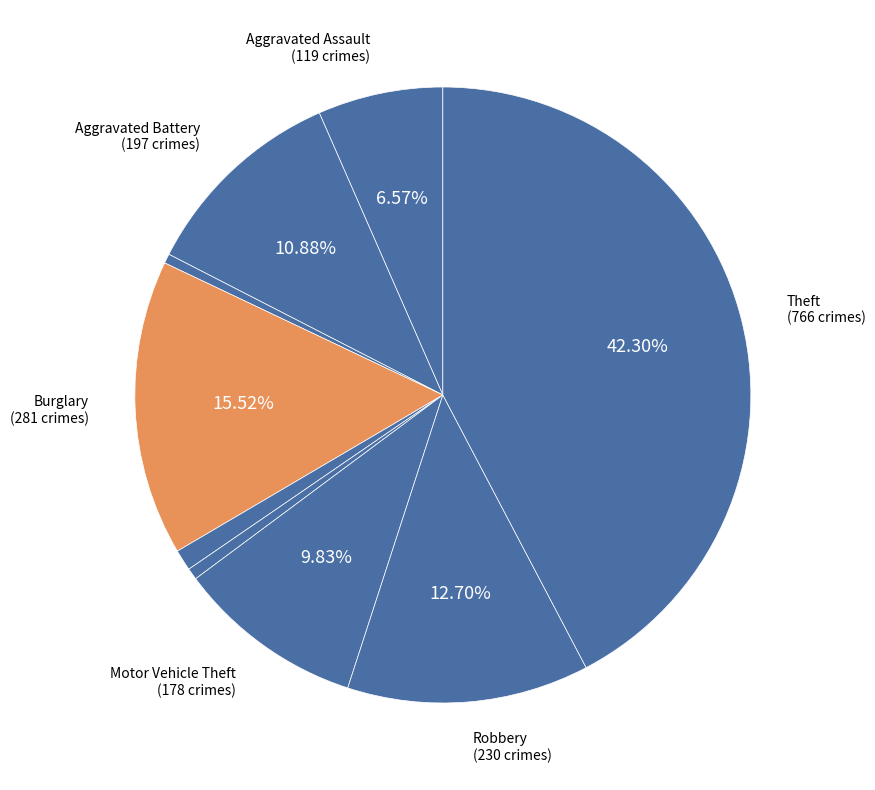

Does any single category account for the majority?

No